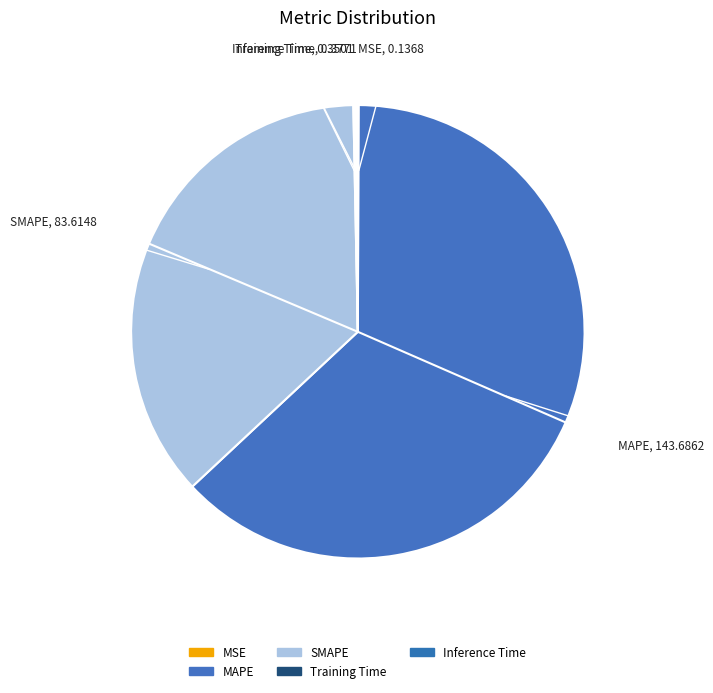

Which category has the biggest portion of the pie?

MAPE